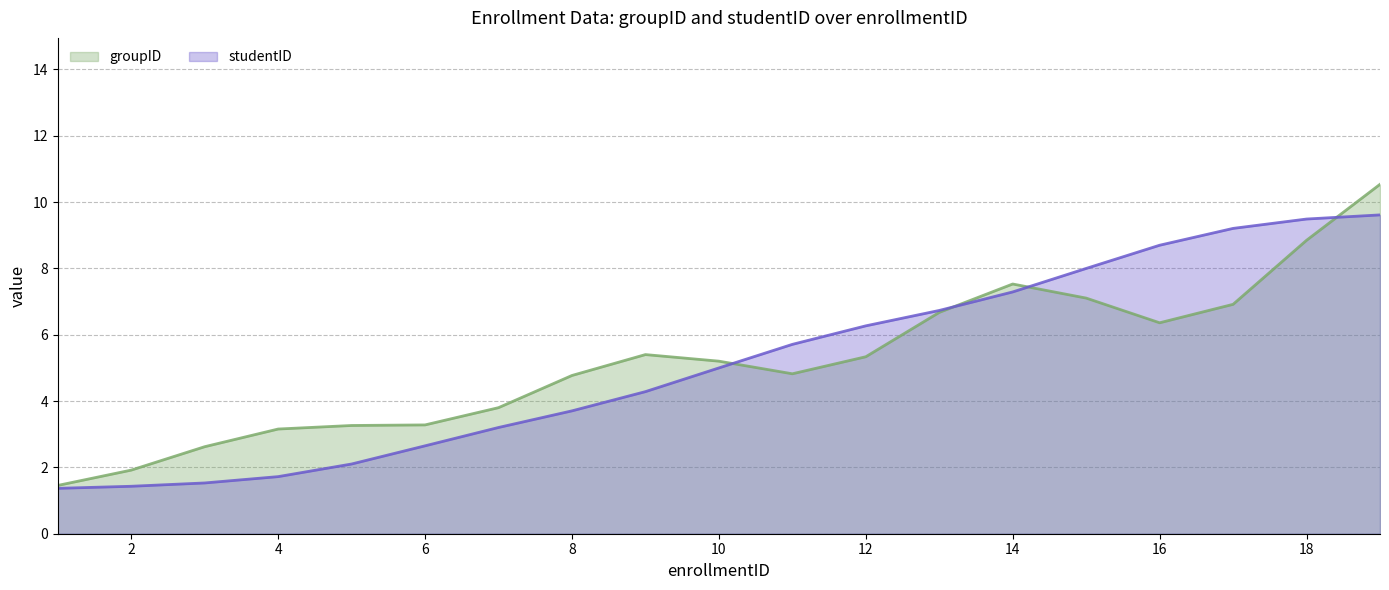

What is the value of the 1st point from the left?

1.4